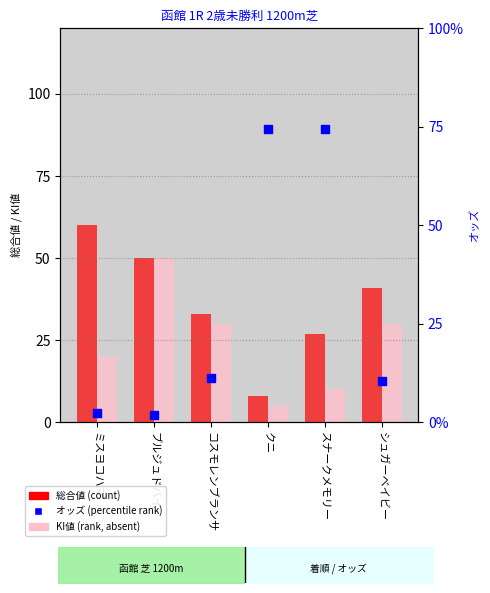

Which series reaches the minimum Y coordinate?

オッズ